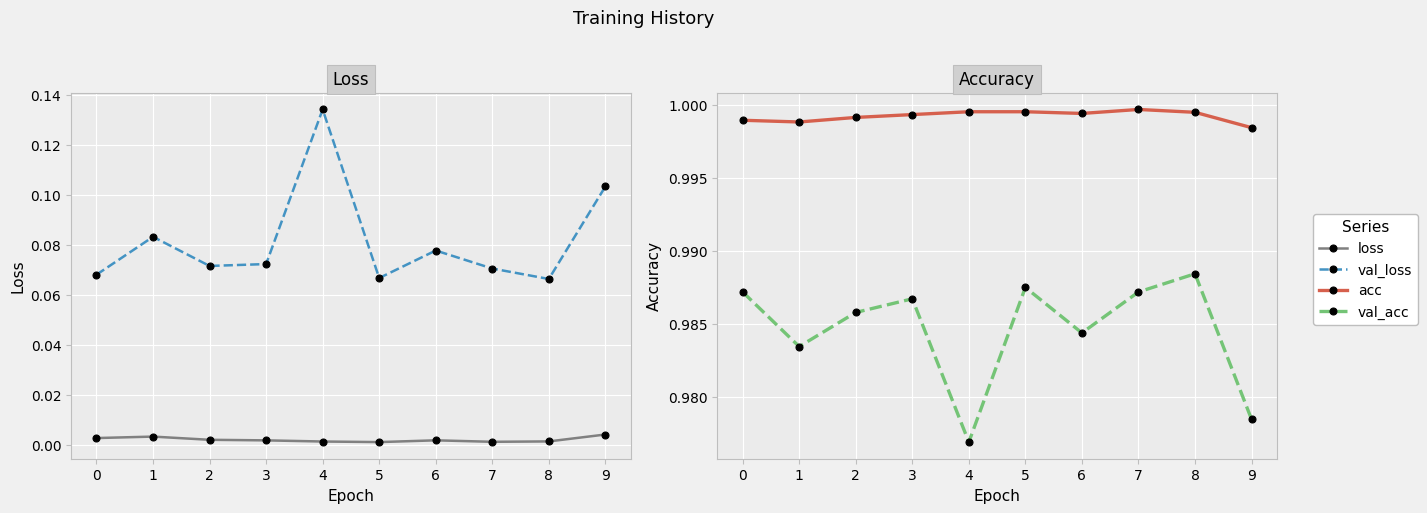

Which category has the highest value across all series?

7